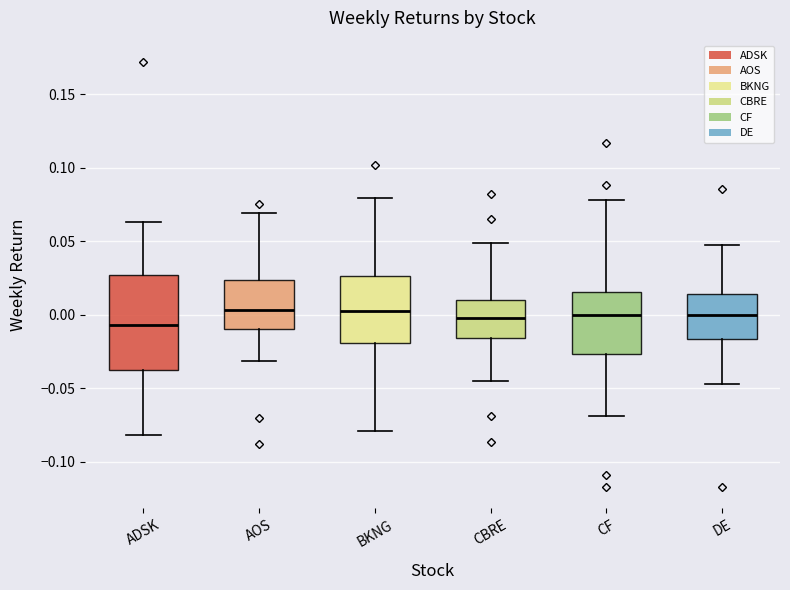

Reading left to right, transcribe this box plot: for each box, give where its median line is, the range the box spans, and where its two whiskers end, as read against the y-axis. The values are not printed on the chart, so give them approximately, as read against the axis.

ADSK: median -0.005, box -0.035 to 0.025, whiskers -0.080 to 0.065
AOS: median 0.005, box -0.010 to 0.025, whiskers -0.030 to 0.070
BKNG: median 0.005, box -0.020 to 0.025, whiskers -0.080 to 0.080
CBRE: median 0.000, box -0.015 to 0.010, whiskers -0.045 to 0.050
CF: median 0.000, box -0.025 to 0.015, whiskers -0.070 to 0.080
DE: median 0.000, box -0.015 to 0.015, whiskers -0.045 to 0.045